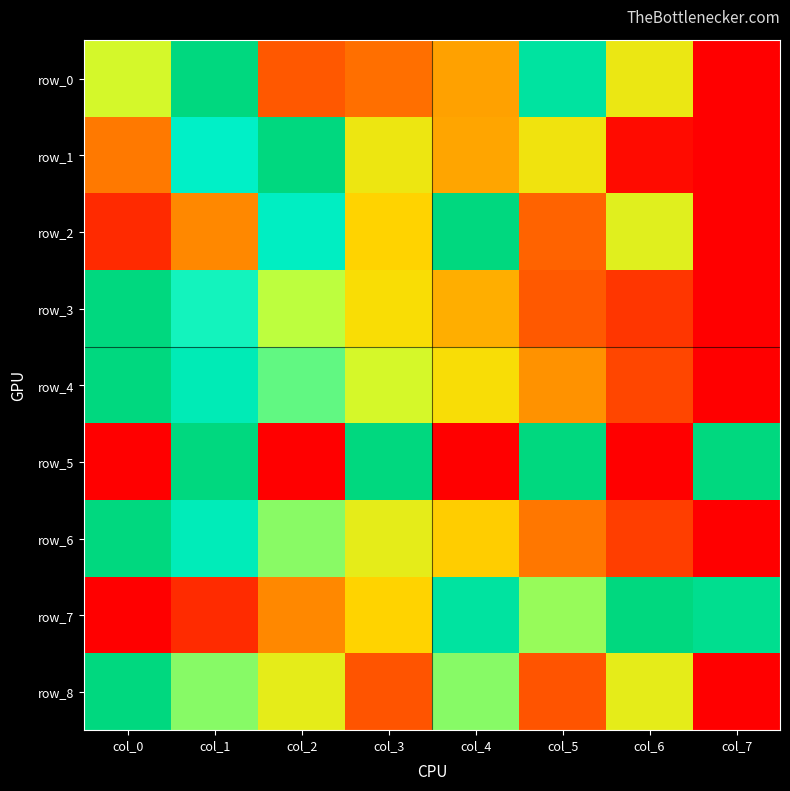

What is the difference between the highest and lowest values at col_4?

1.0